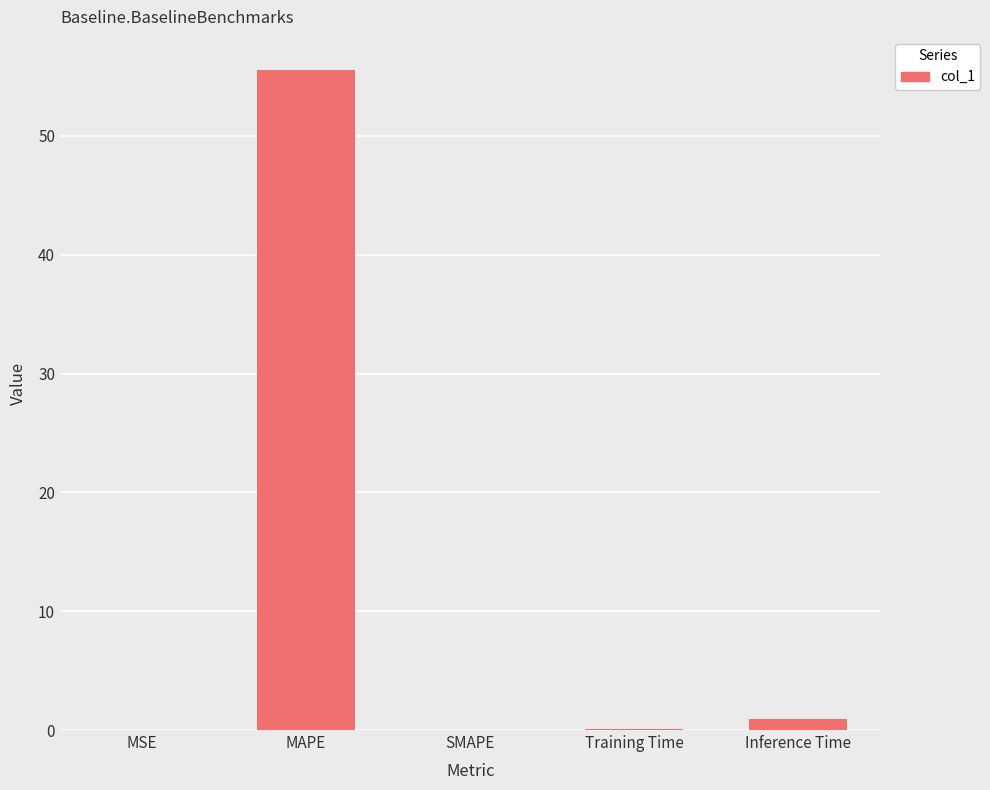

At which category does the chart reach its peak across all series?

MAPE